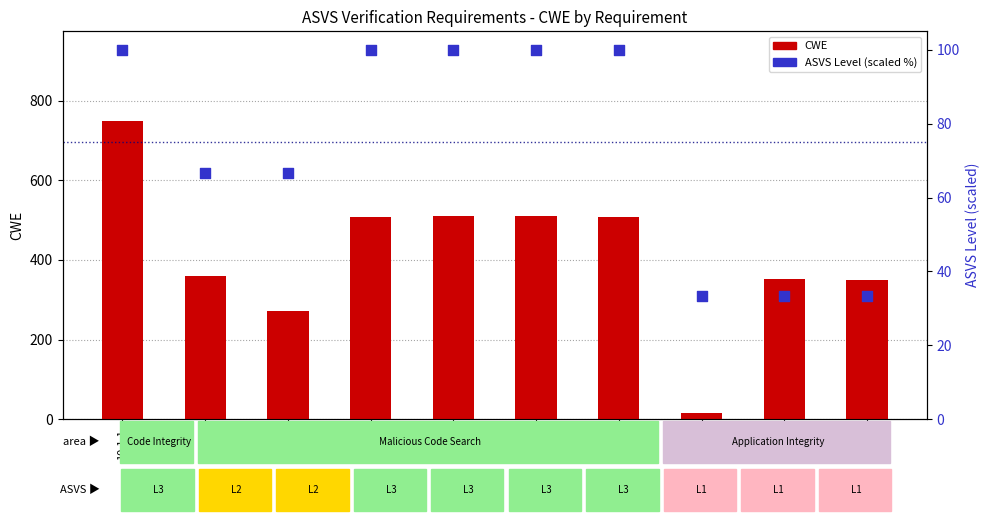

Which series has the largest total across all categories?

CWE